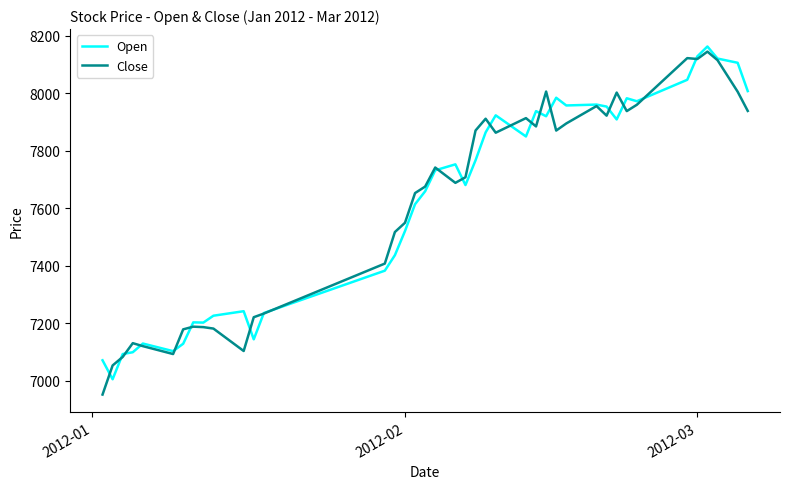

What is the highest value of the Close series?

8144.0